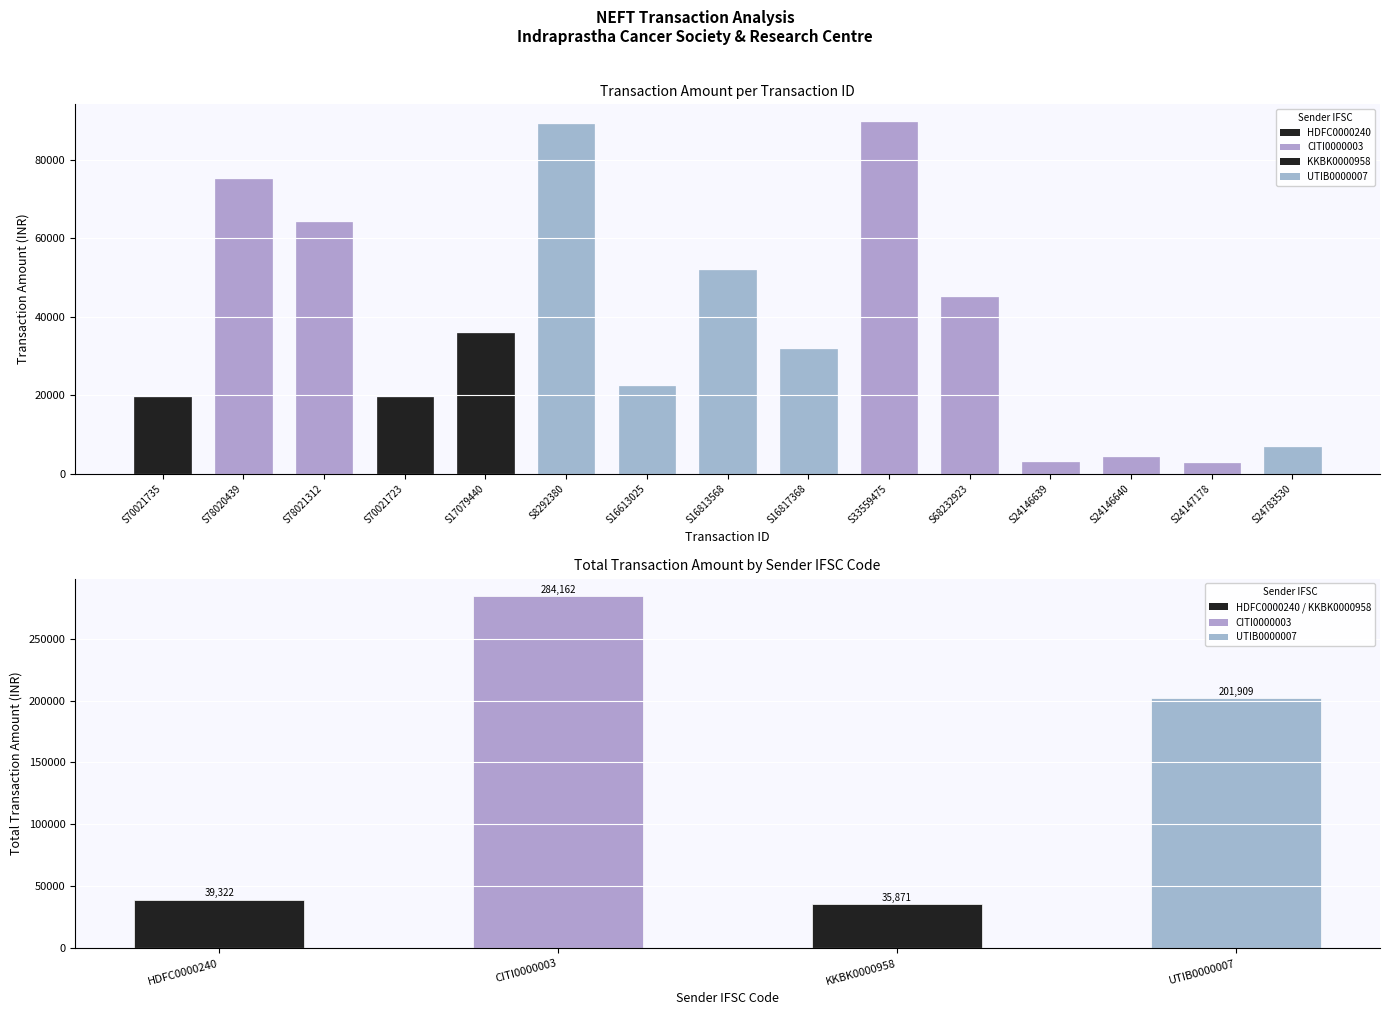

At which category does the chart reach its minimum across all series?

S24147178